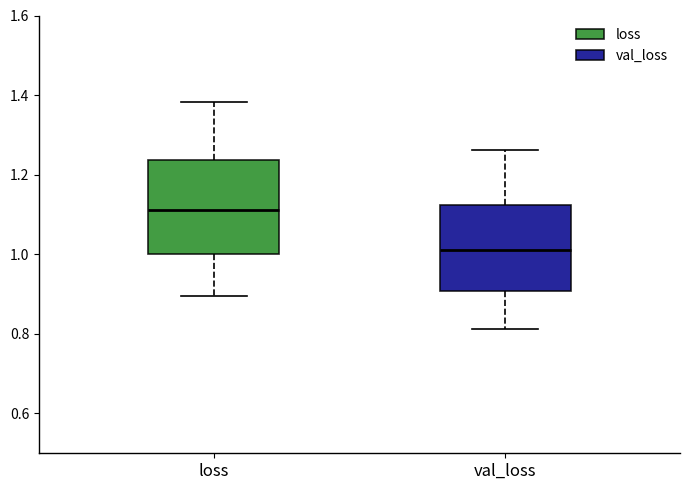

Which box has the lowest median line?

val_loss